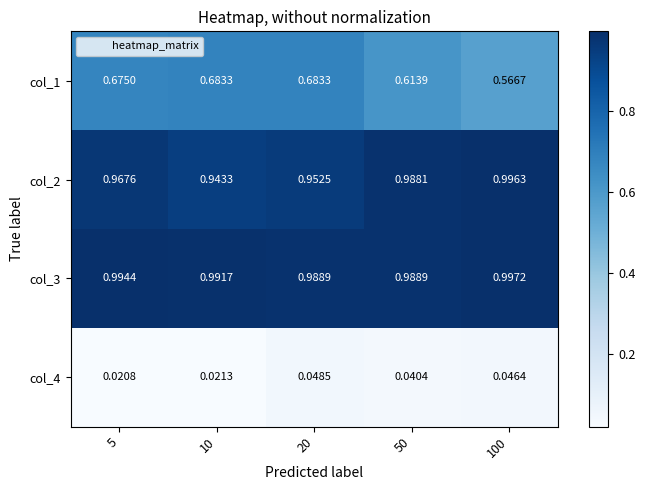

Is the value of col_1 at 50 greater than the value of col_4 at 10?

Yes